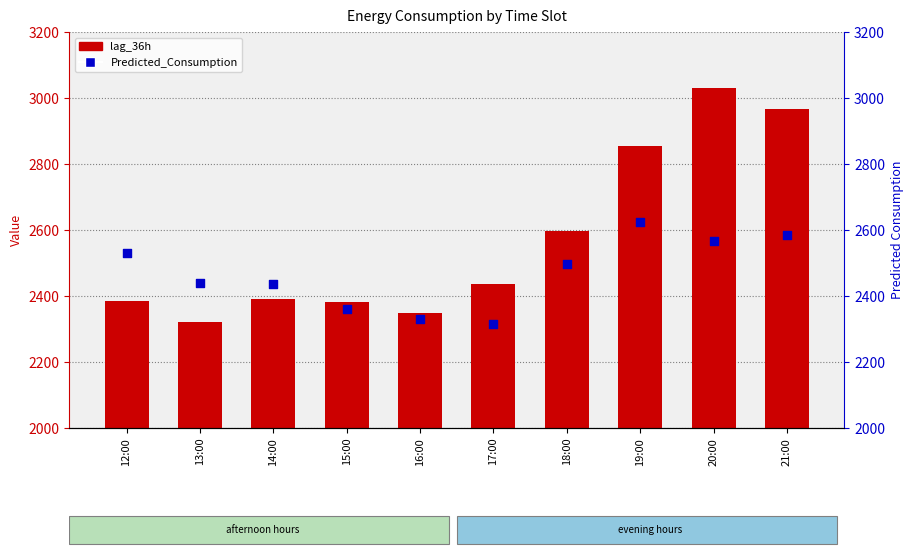

Which series has the widest spread of Y values?

lag_36h